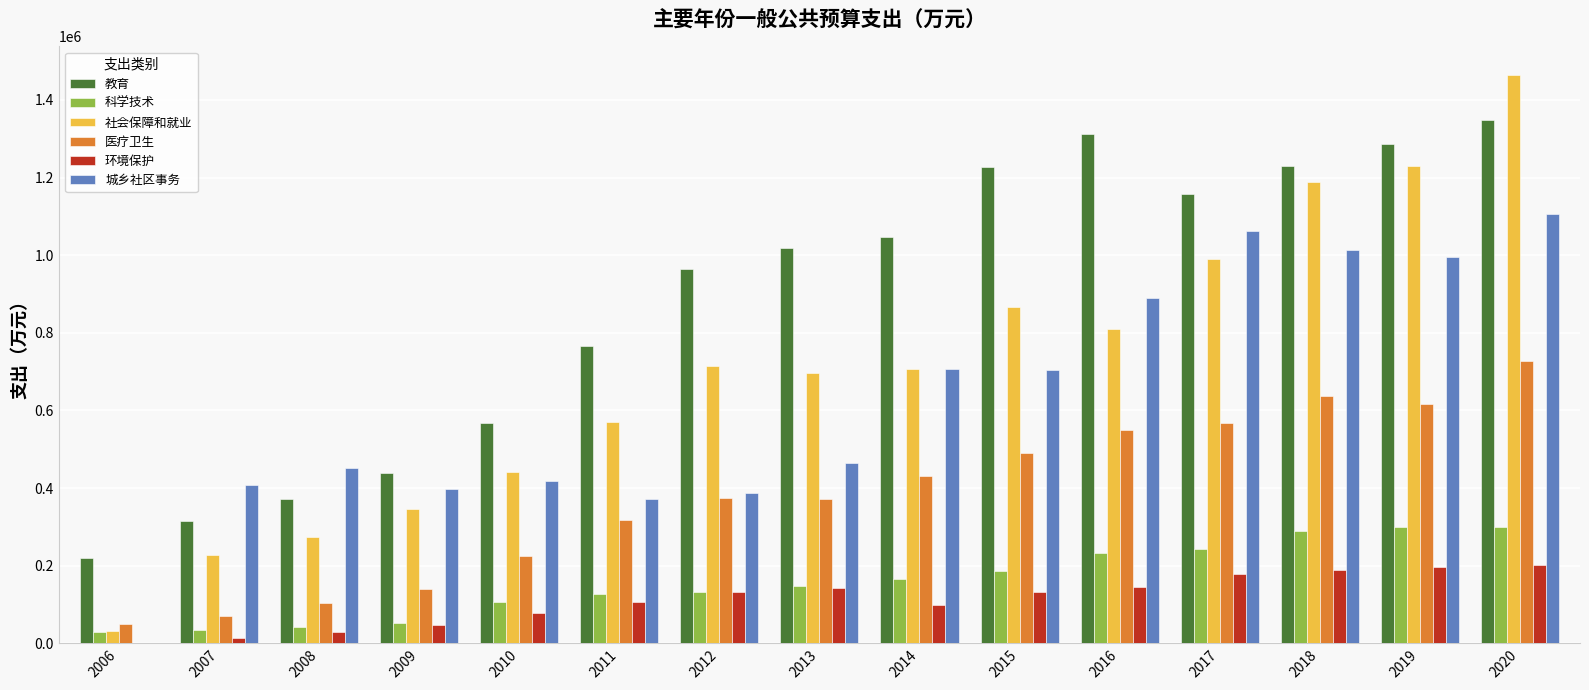

What is the sum of all 城乡社区事务 values?

9382003